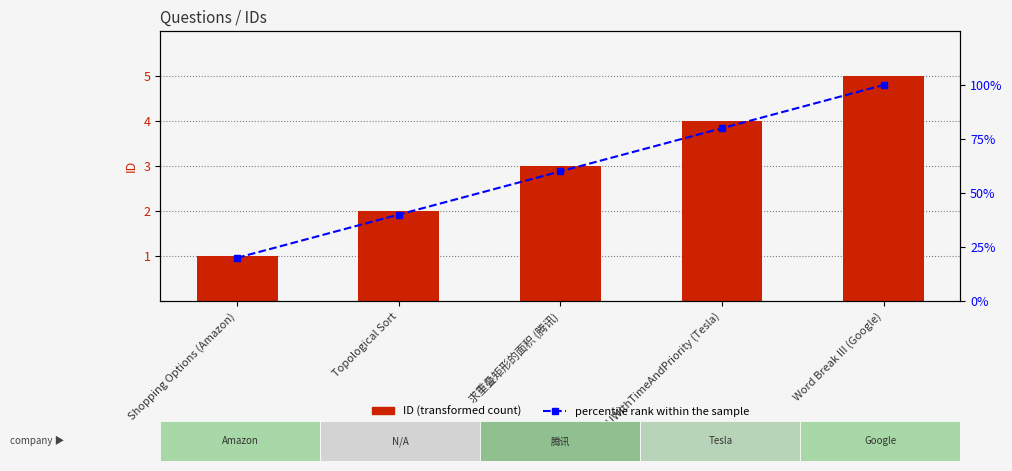

The ID series shows 5 at Word Break III (Google). True or false?

True